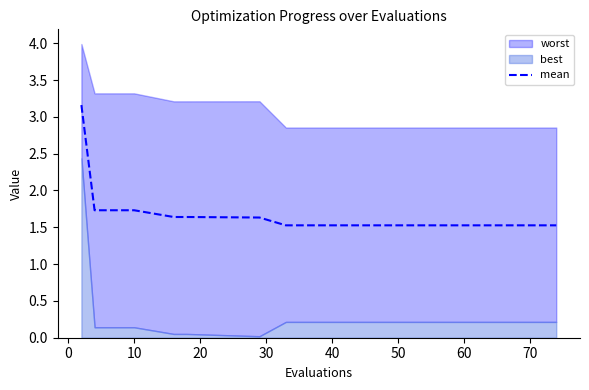

True or false: mean has a value of 1.5 at 70.

True